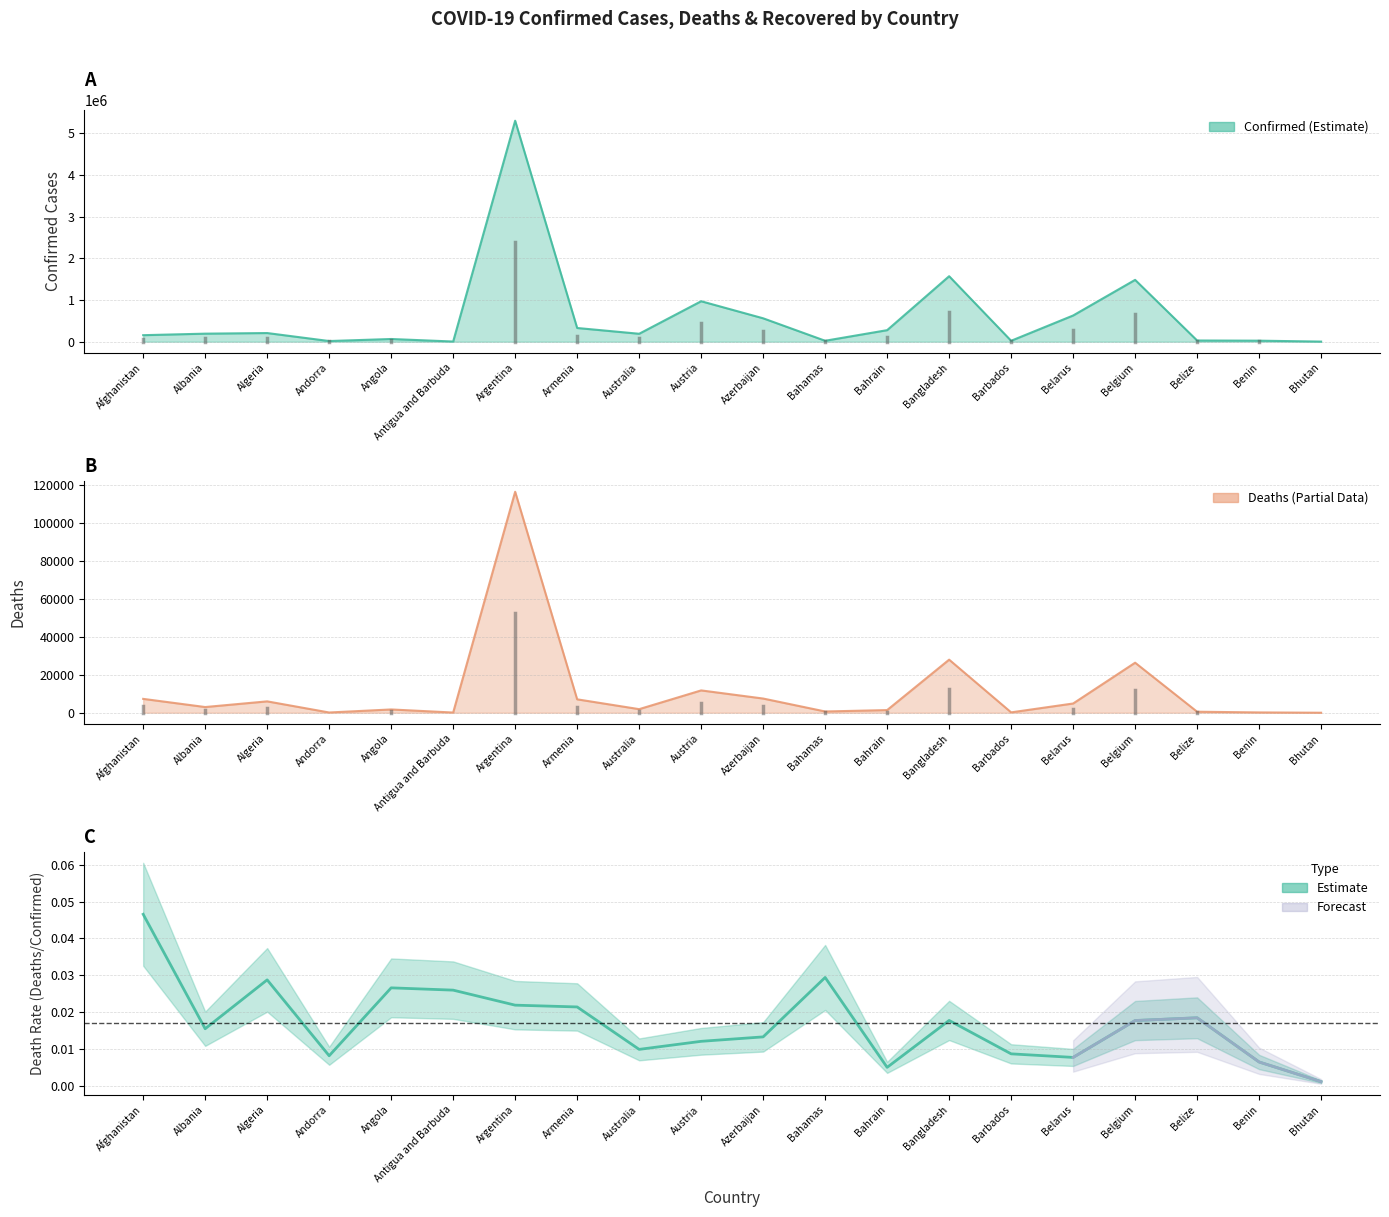

How many distinct data groups are displayed?

1